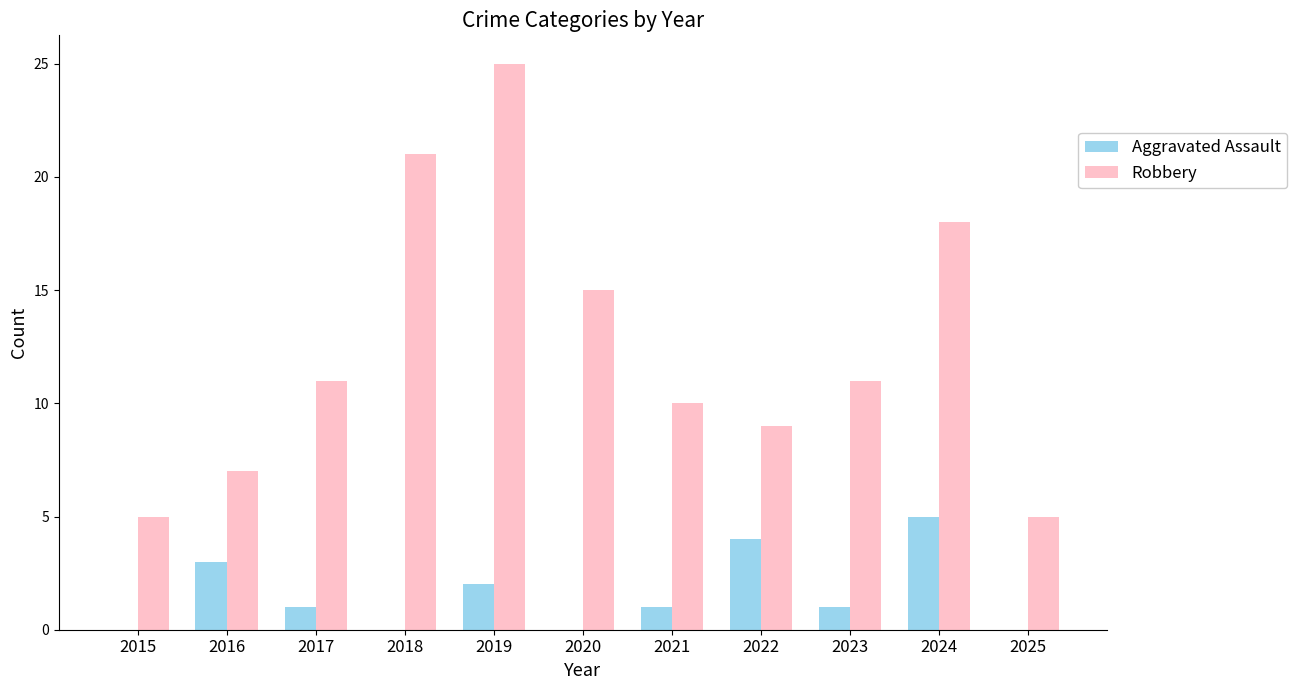

Reading left to right, extract all data points from this chart.

Aggravated Assault: 2015=0	2016=3	2017=1	2018=0	2019=2	2020=0	2021=1	2022=4	2023=1	2024=5	2025=0
Robbery: 2015=5	2016=7	2017=11	2018=21	2019=25	2020=15	2021=10	2022=9	2023=11	2024=18	2025=5